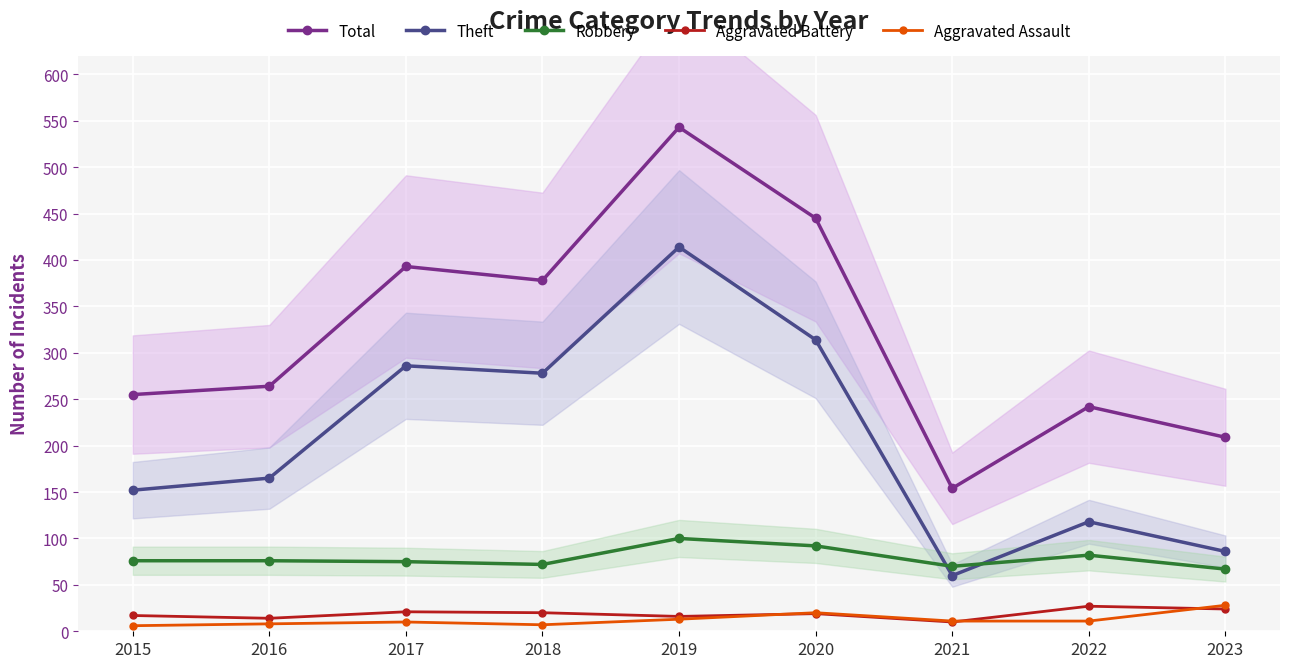

How many lines are shown in the chart?

5